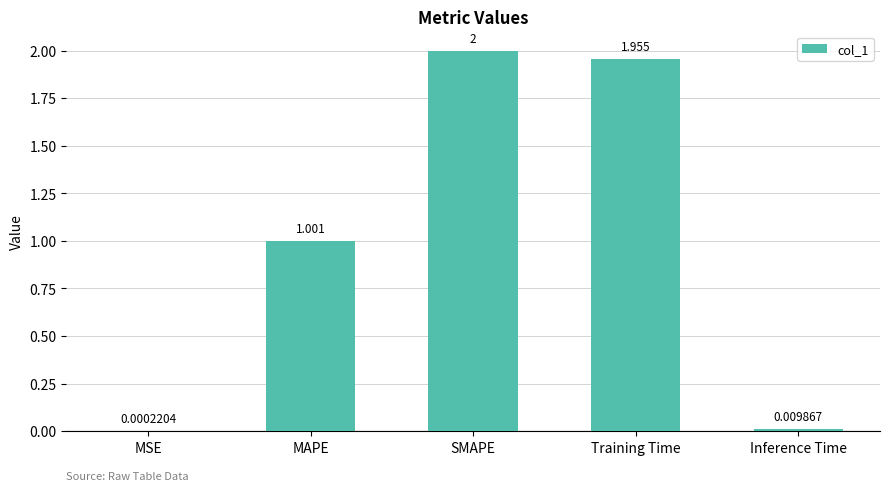

What value does the data have at SMAPE?

2.0